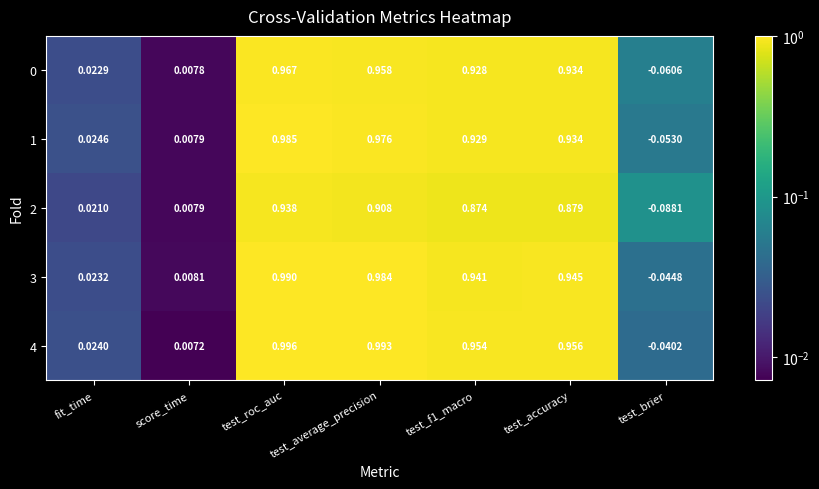

Is the value of 2 at fit_time greater than the value of 0 at test_accuracy?

No